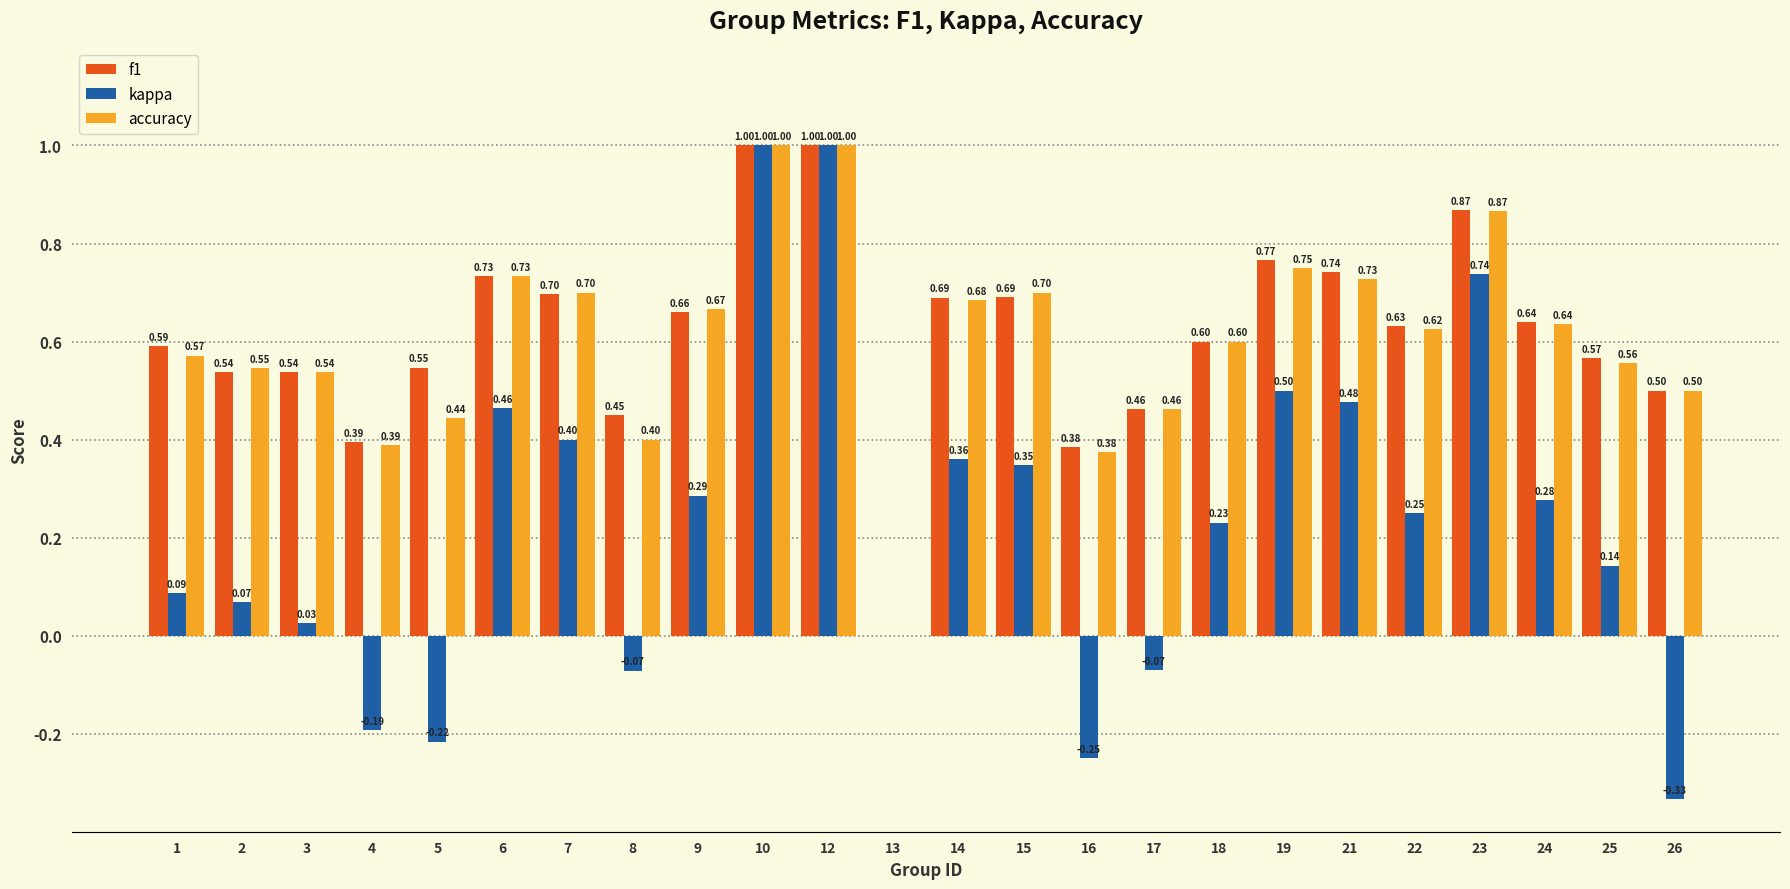

What are all the series names shown in the legend?

f1, kappa, accuracy